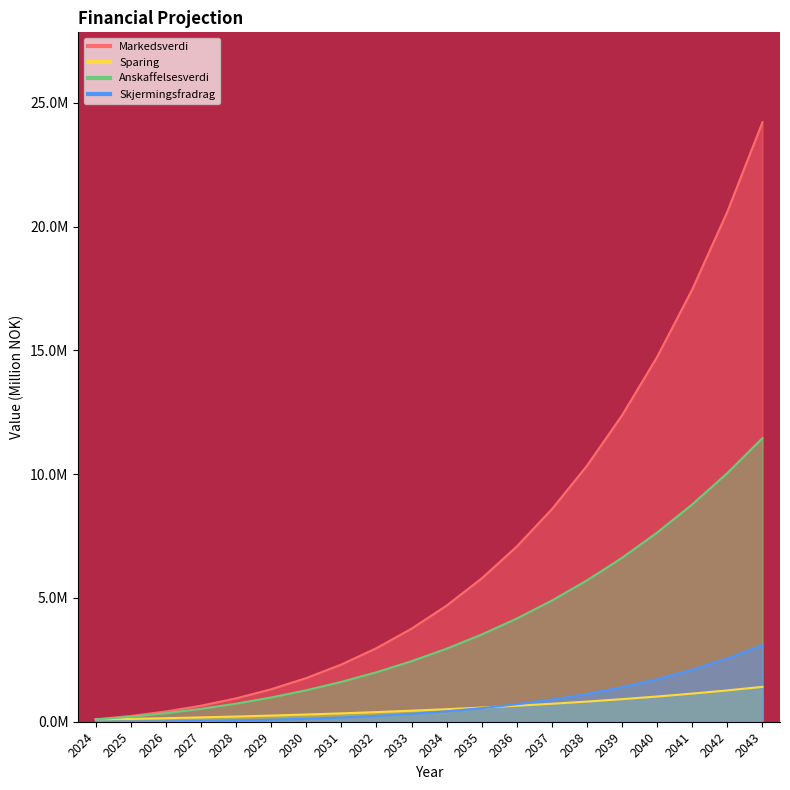

What is the total value across all series at 2026?

0.9